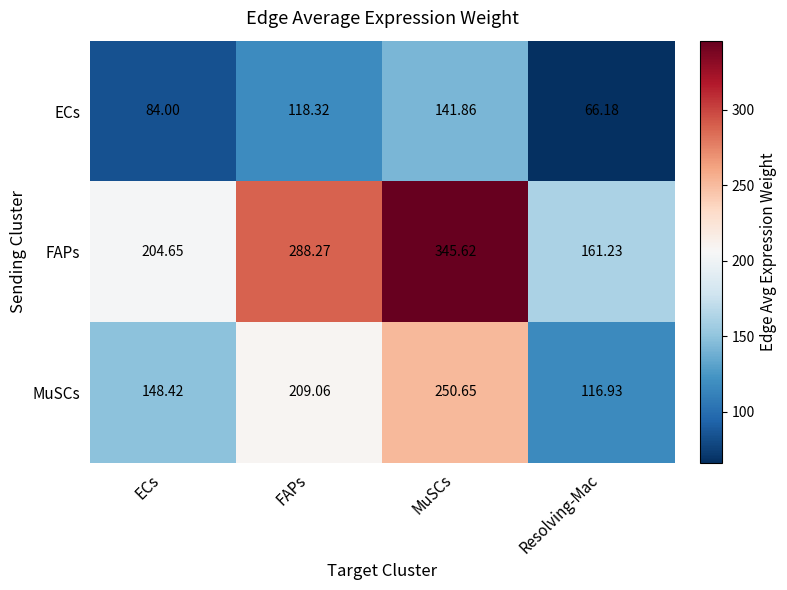

At which label does ECs first exceed 118?

FAPs